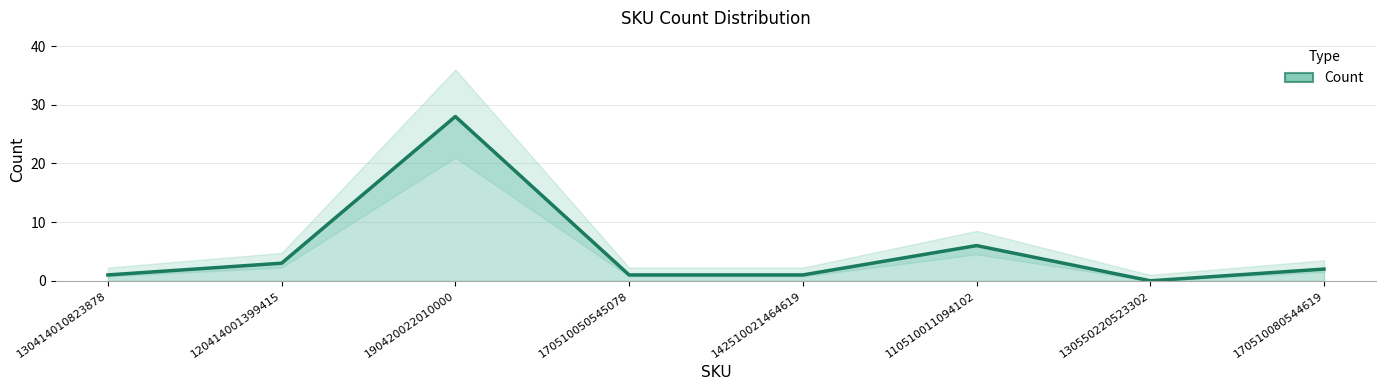

Which label corresponds to the largest value in the chart?

190420022010000